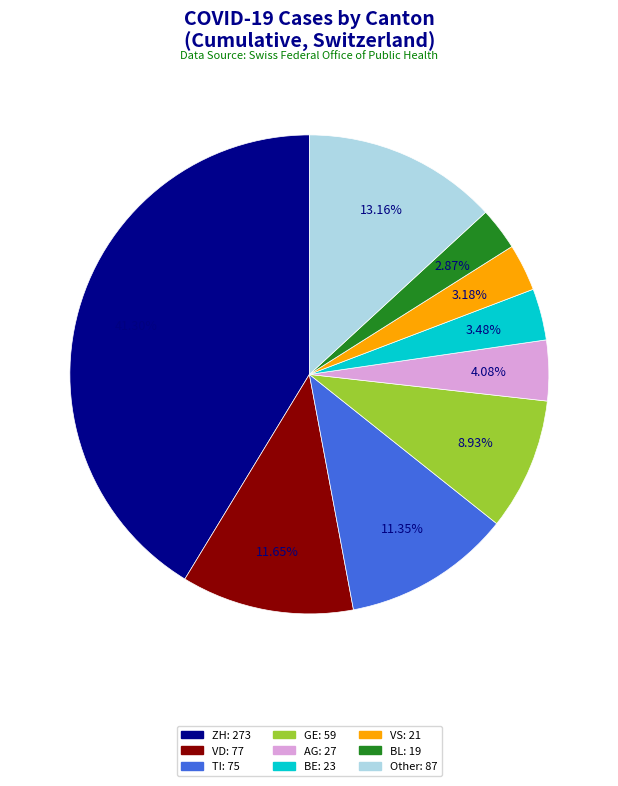

Is there a majority slice in this chart?

No